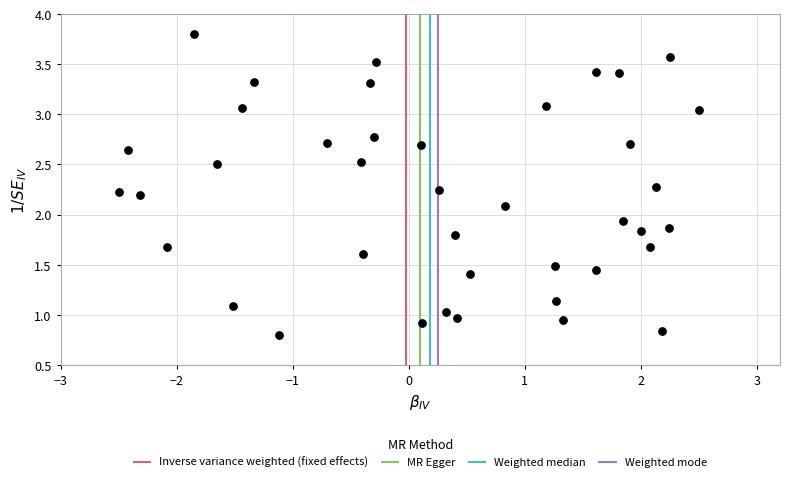

What is the range of X values (max minus min)?

5.0